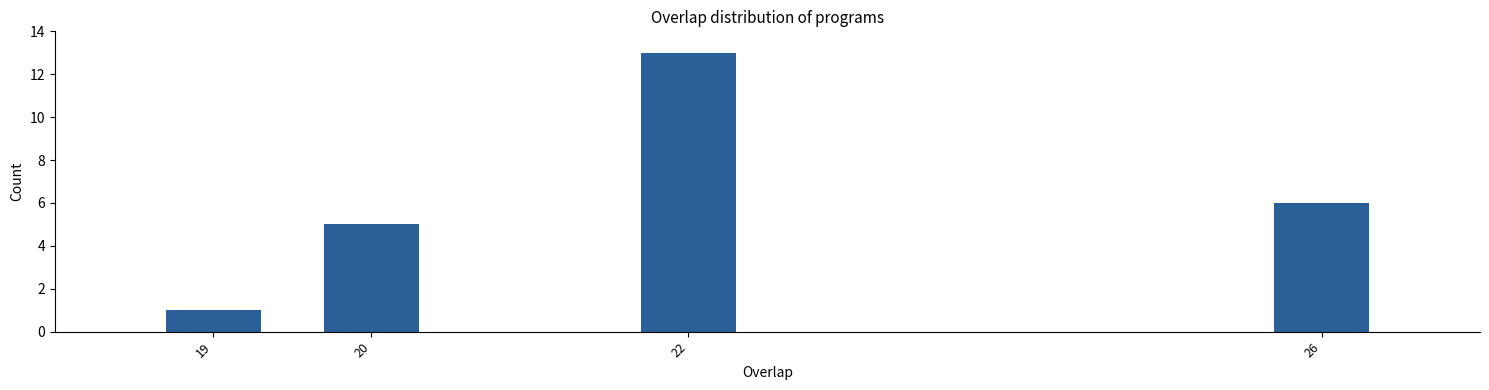

Reading left to right, list all the values displayed in this chart.

19=1	20=5	22=13	26=6